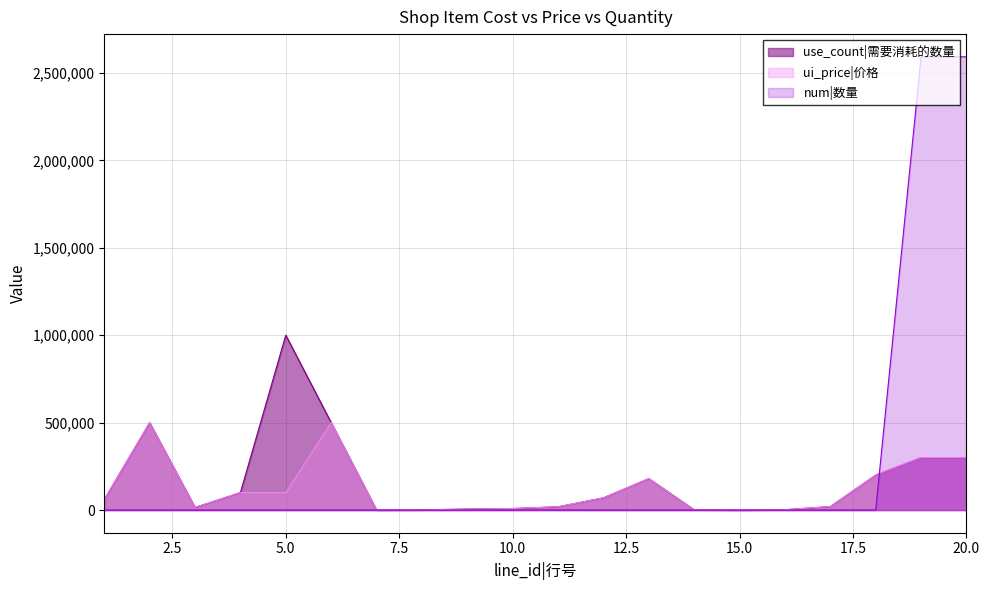

List the series in order of their peak value, highest first.

num|数量, use_count|需要消耗的数量, ui_price|价格